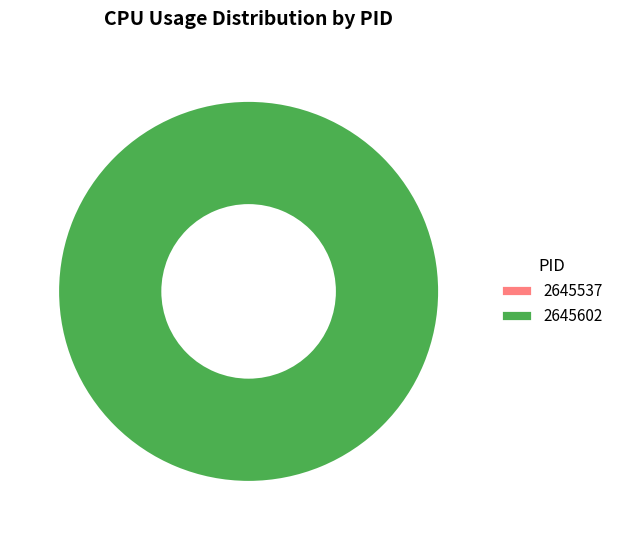

Which category has the smallest portion of the pie?

2645537